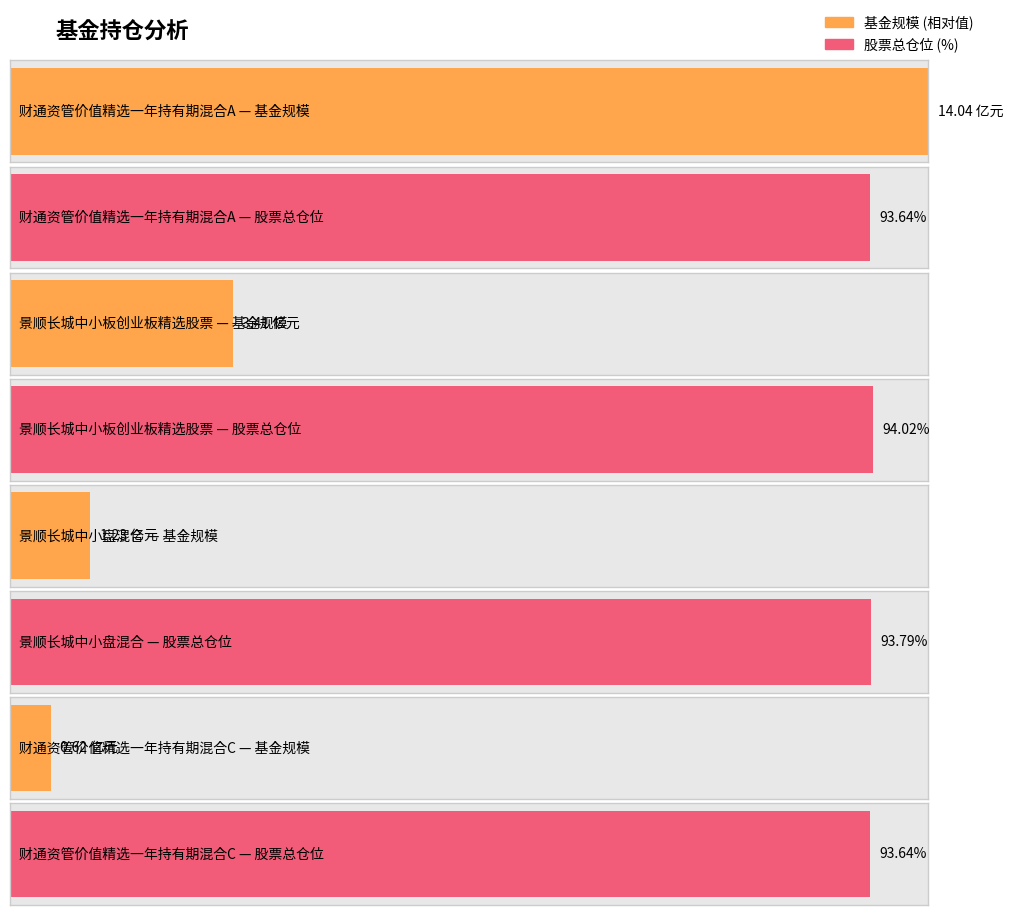

How many categories are shown in the chart?

4